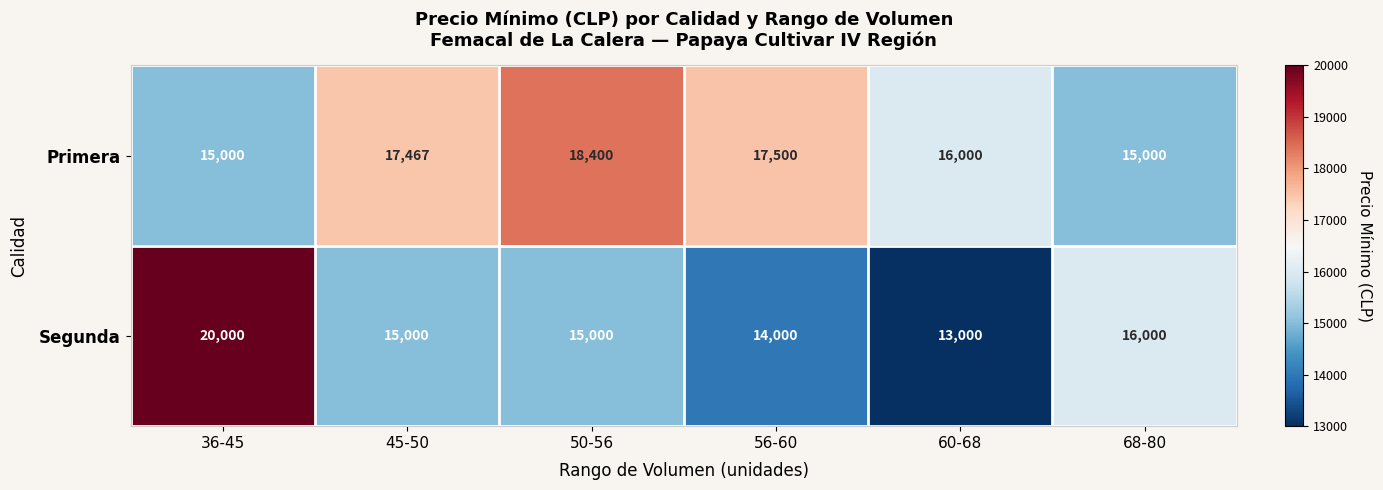

What is the total value across all series at 50-56?

33400